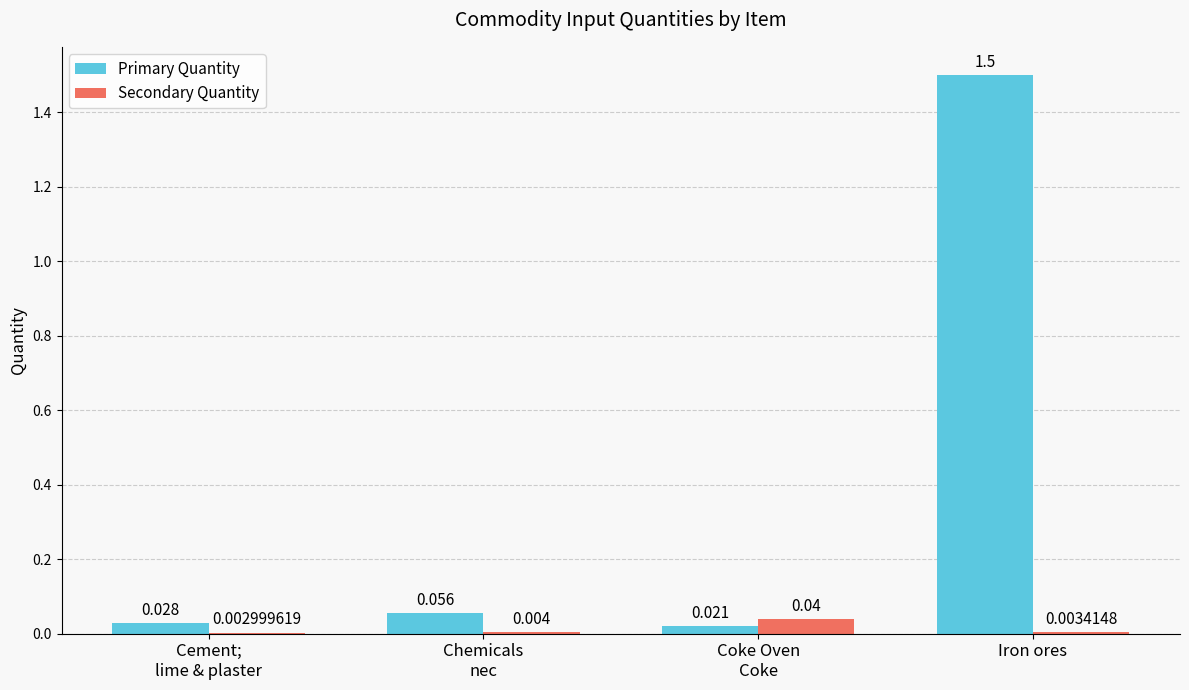

Which series has the largest total across all categories?

Primary Quantity